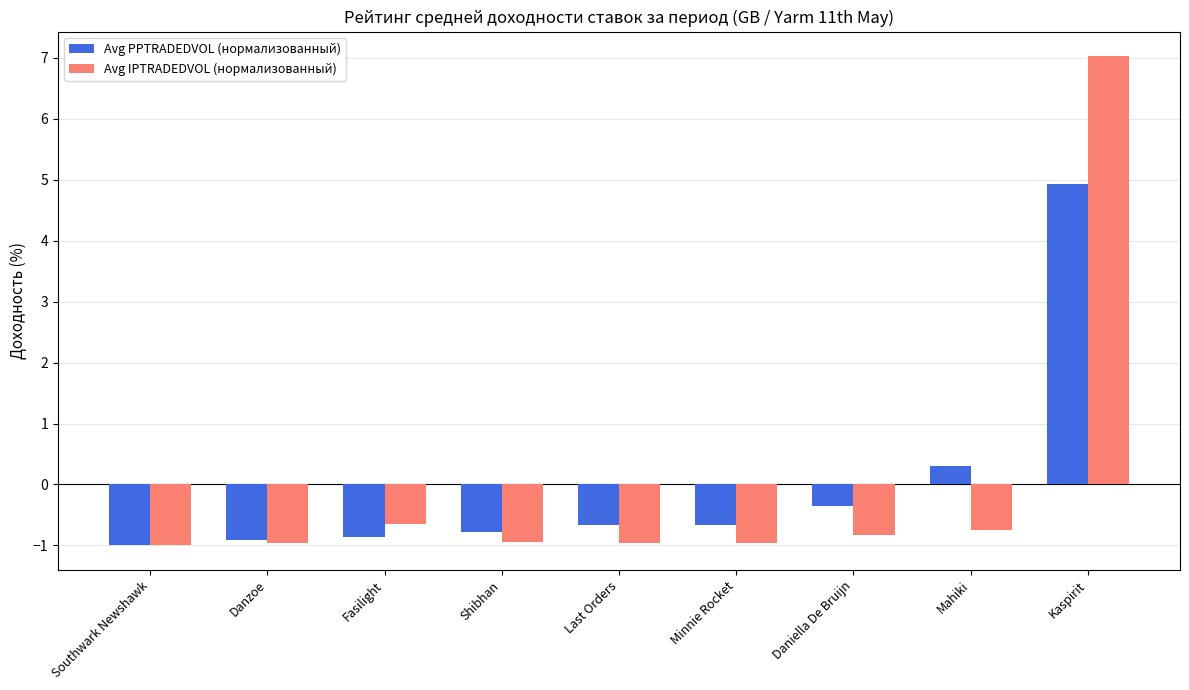

Rank the series by their maximum value, from highest to lowest.

Avg IPTRADEDVOL (нормализованный), Avg PPTRADEDVOL (нормализованный)